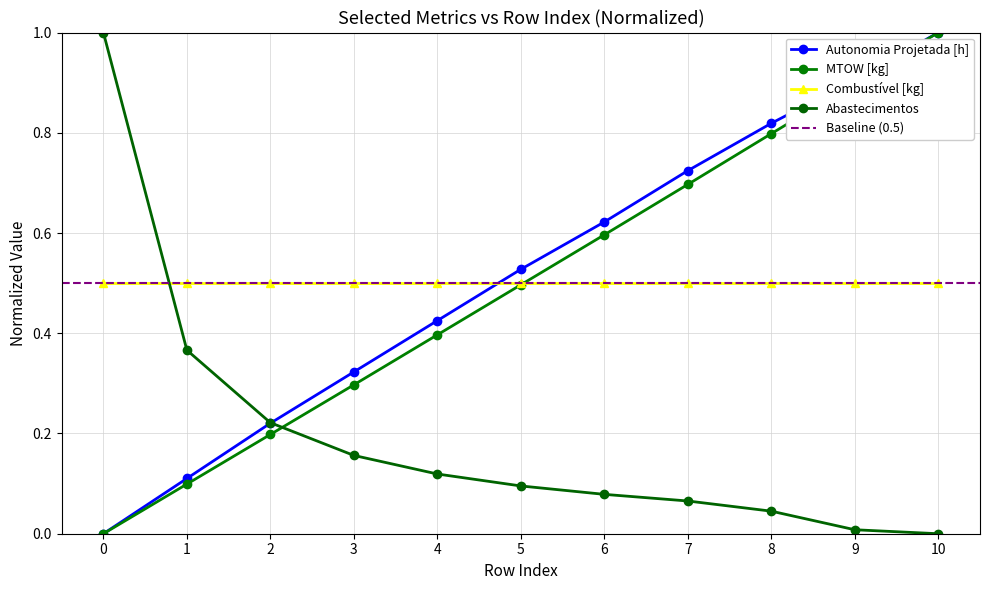

How many intersections are there between Abastecimentos and MTOW [kg]?

1